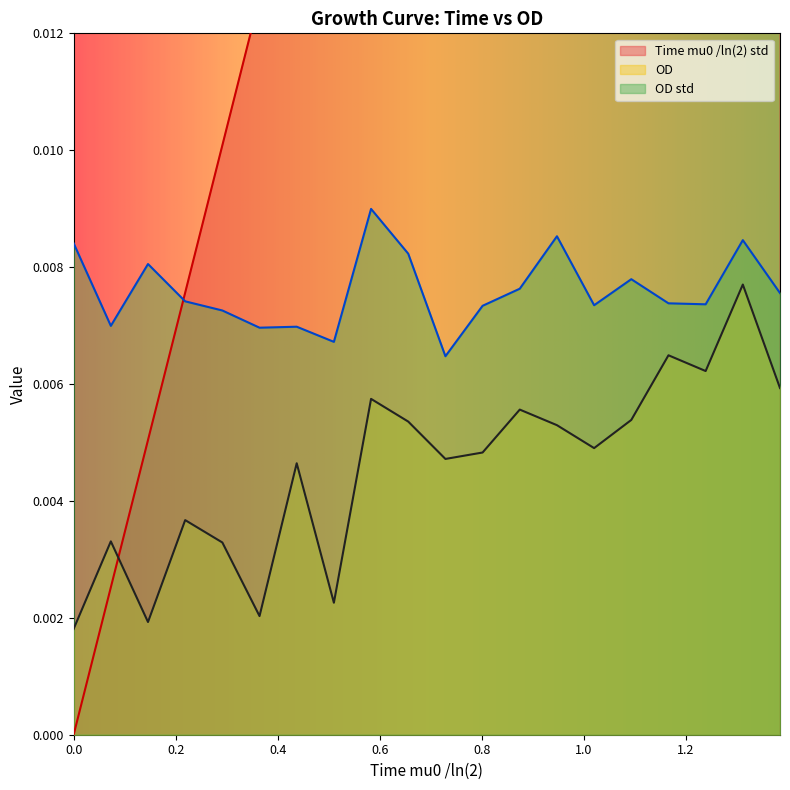

How many lines are shown in the chart?

3